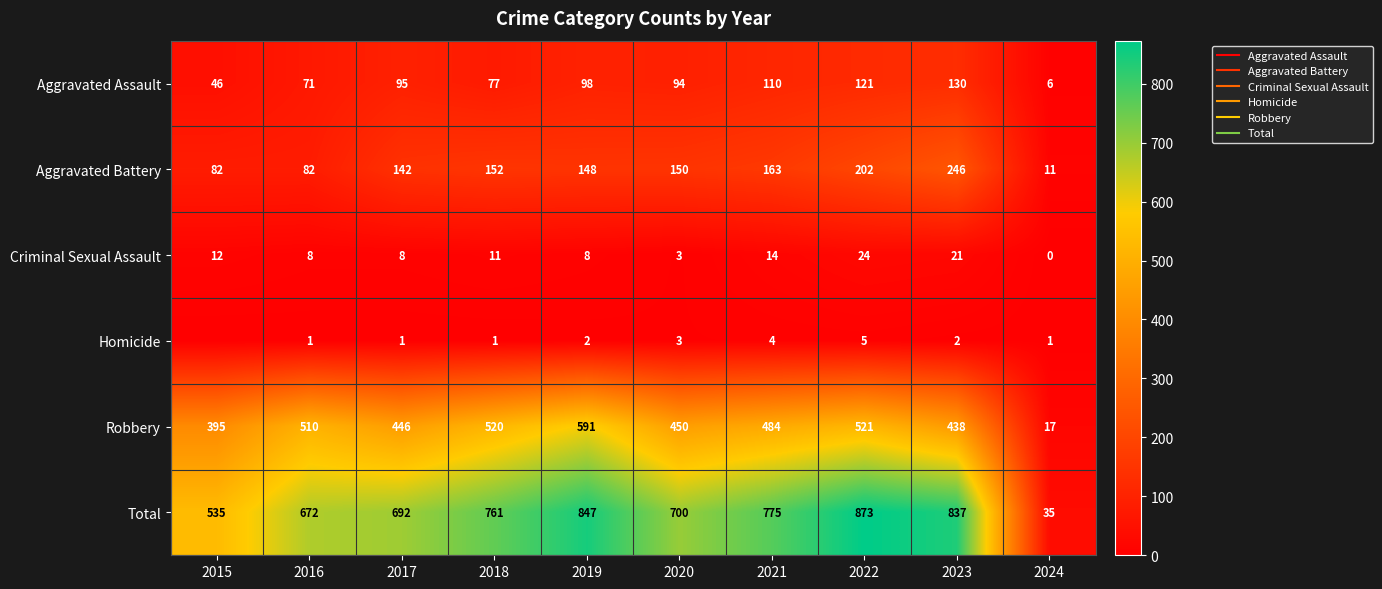

What is the maximum value for Homicide?

5